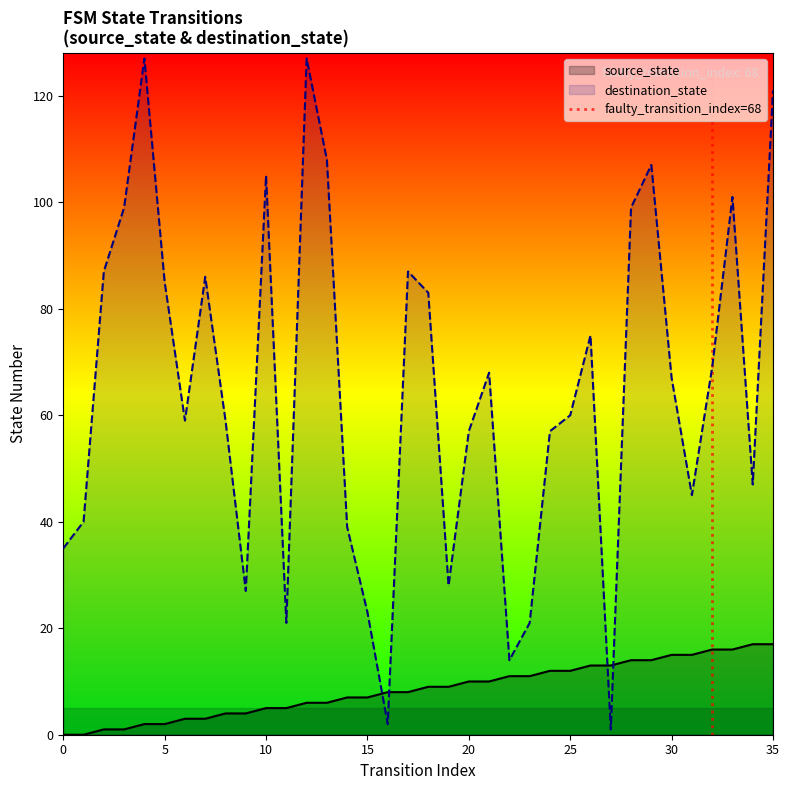

How many values are between 0 and 1?

2